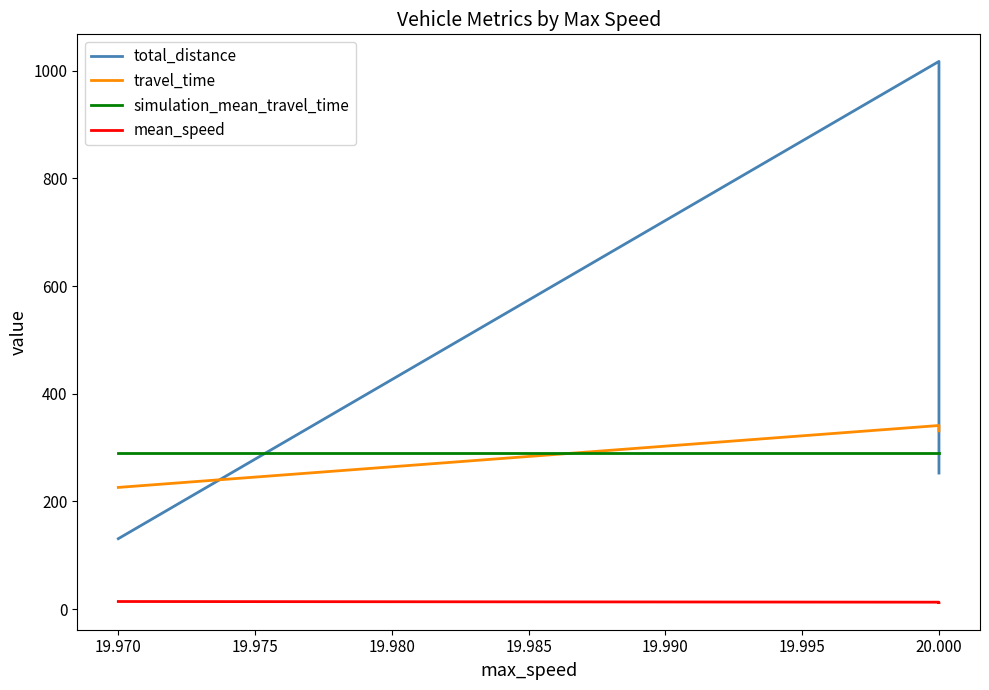

Reading left to right, list all the values displayed in this chart.

total_distance: 130.8	1017.2	252.7
travel_time: 226.0	341.0	331.0
simulation_mean_travel_time: 290.3	290.3	290.3
mean_speed: 14.1	12.9	12.0